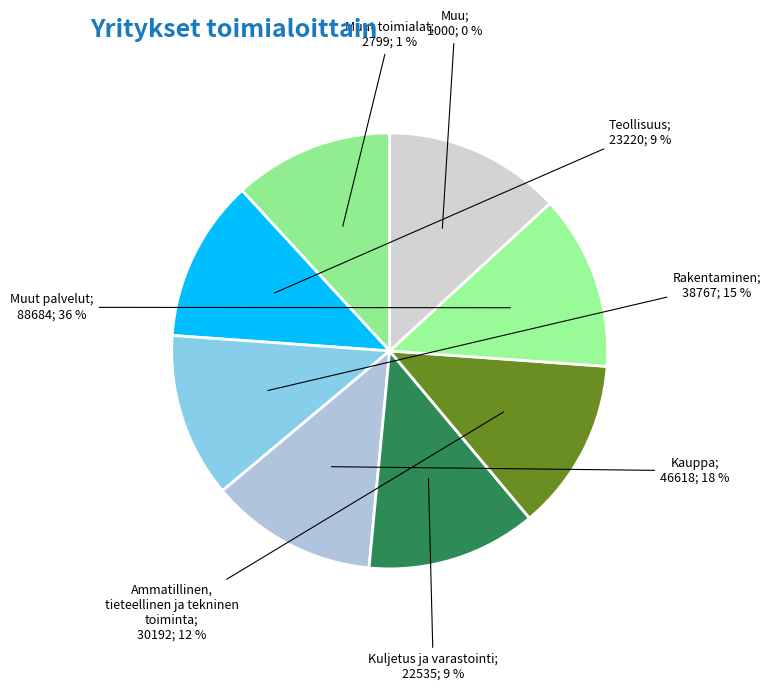

Is there a majority slice in this chart?

No